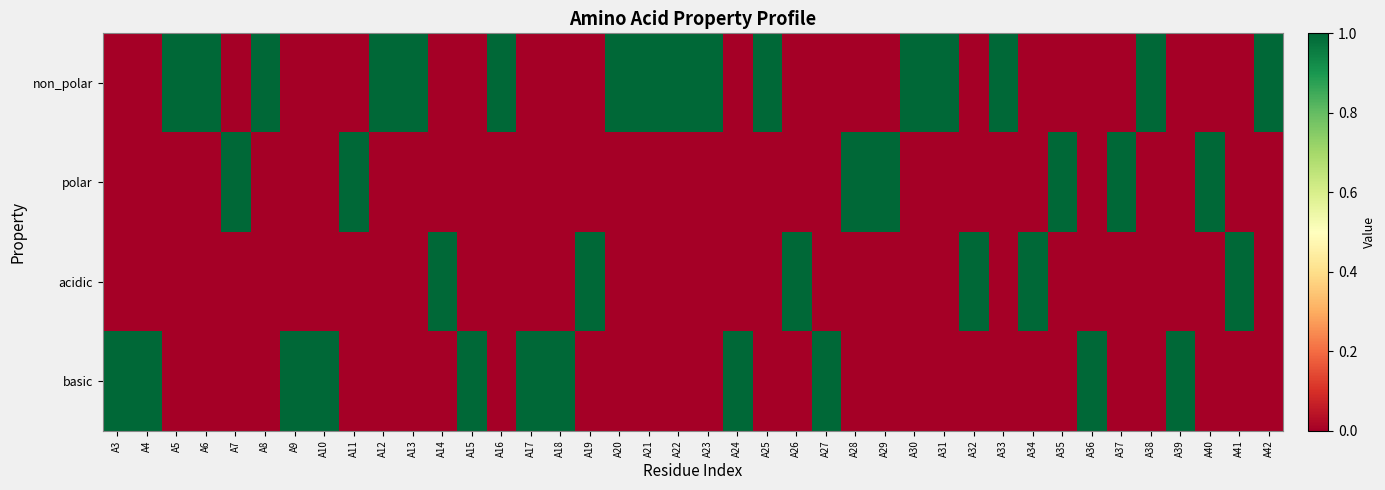

List the series in order of their peak value, highest first.

non_polar, polar, acidic, basic